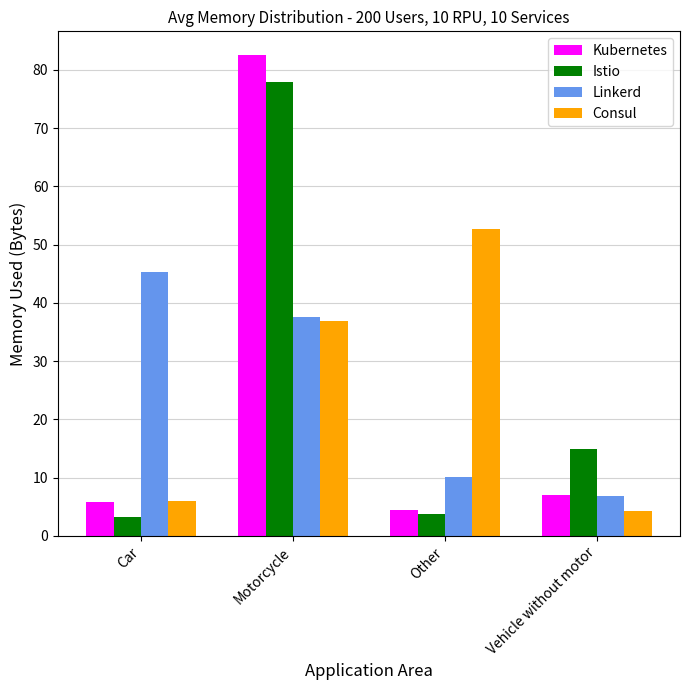

Rank the series by their maximum value, from lowest to highest.

Linkerd, Consul, Istio, Kubernetes